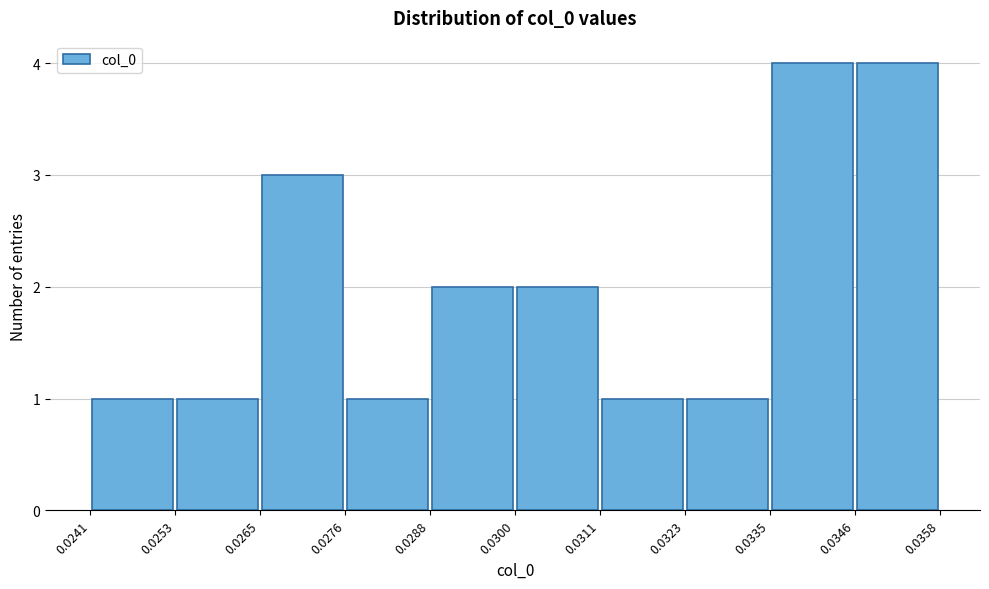

How tall is the bar that spans 0.0300 to 0.0311 on the x-axis? The values are not printed on the chart, so give them approximately, as read against the axis.

2